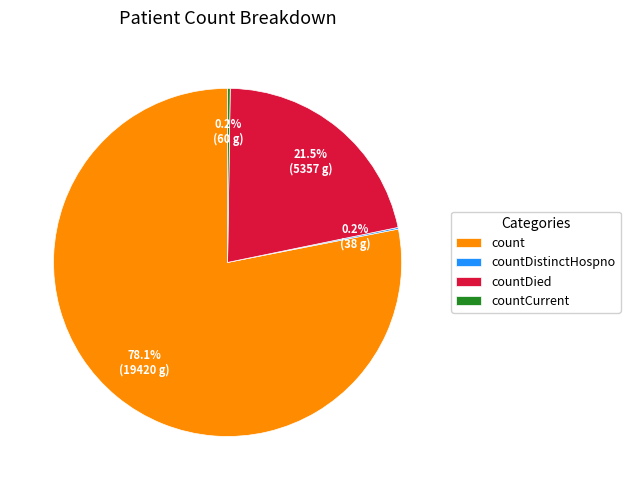

How much of the chart is everything except count?

21.9%